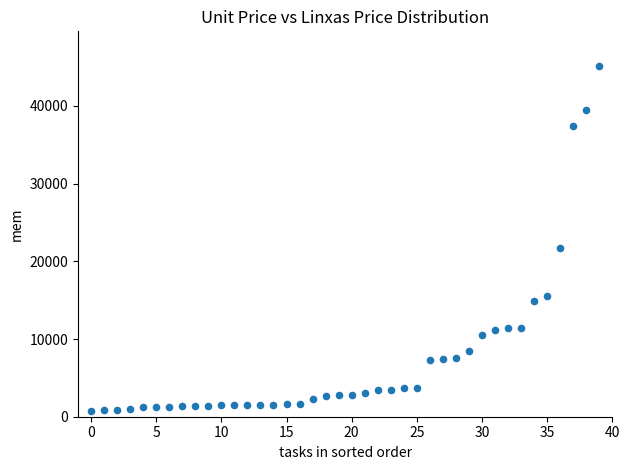

What Y value in the scatter plot is closest to 22878?

21657